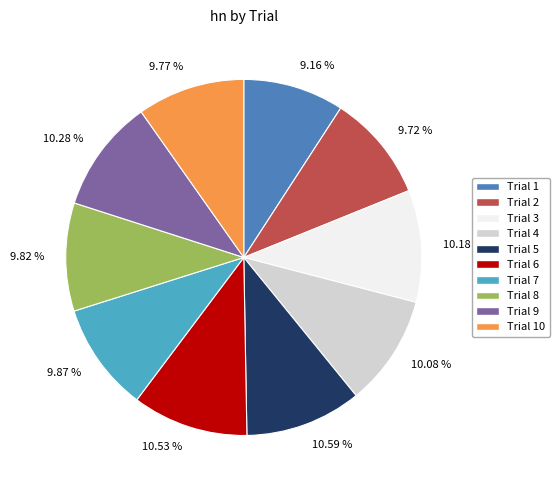

Is there a majority slice in this chart?

No